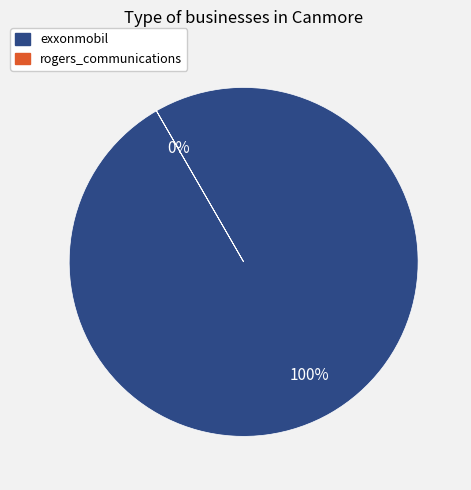

How many slices are in this pie chart?

2